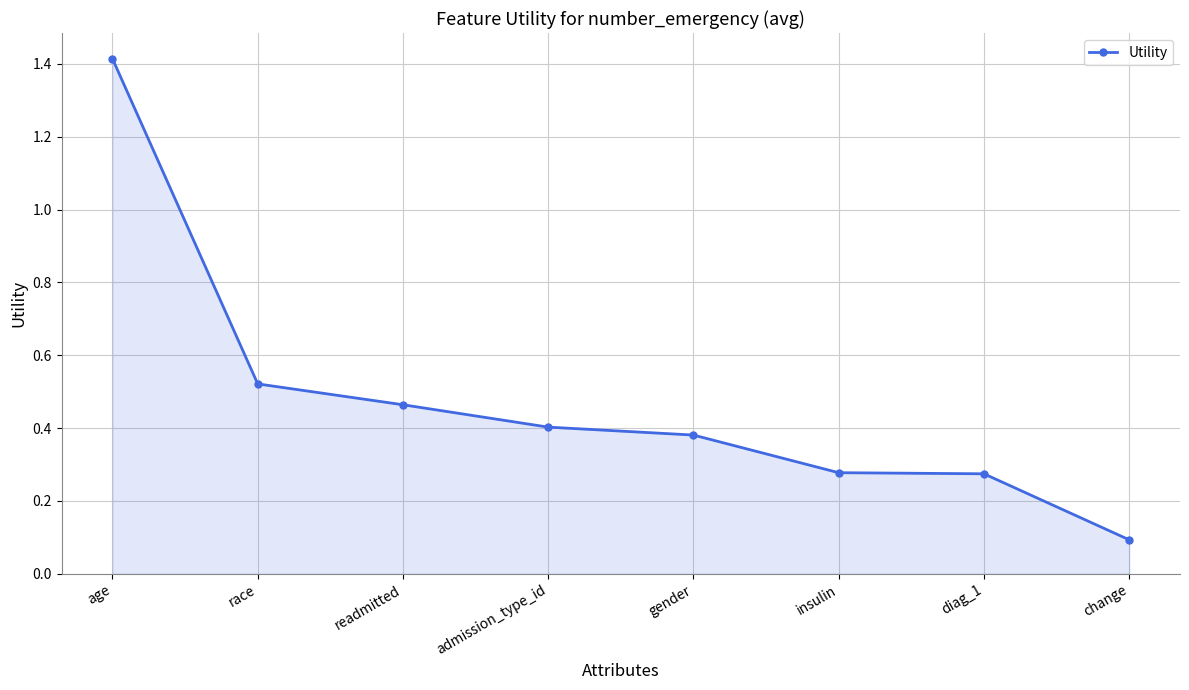

The value at diag_1 is 0.4. True or false?

False